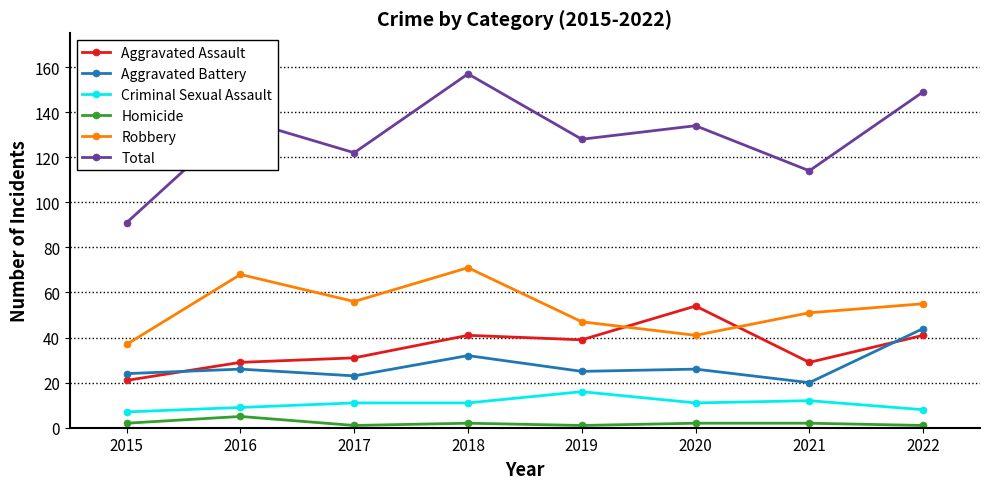

Between 2015 and 2017, which series saw the biggest shift?

Total